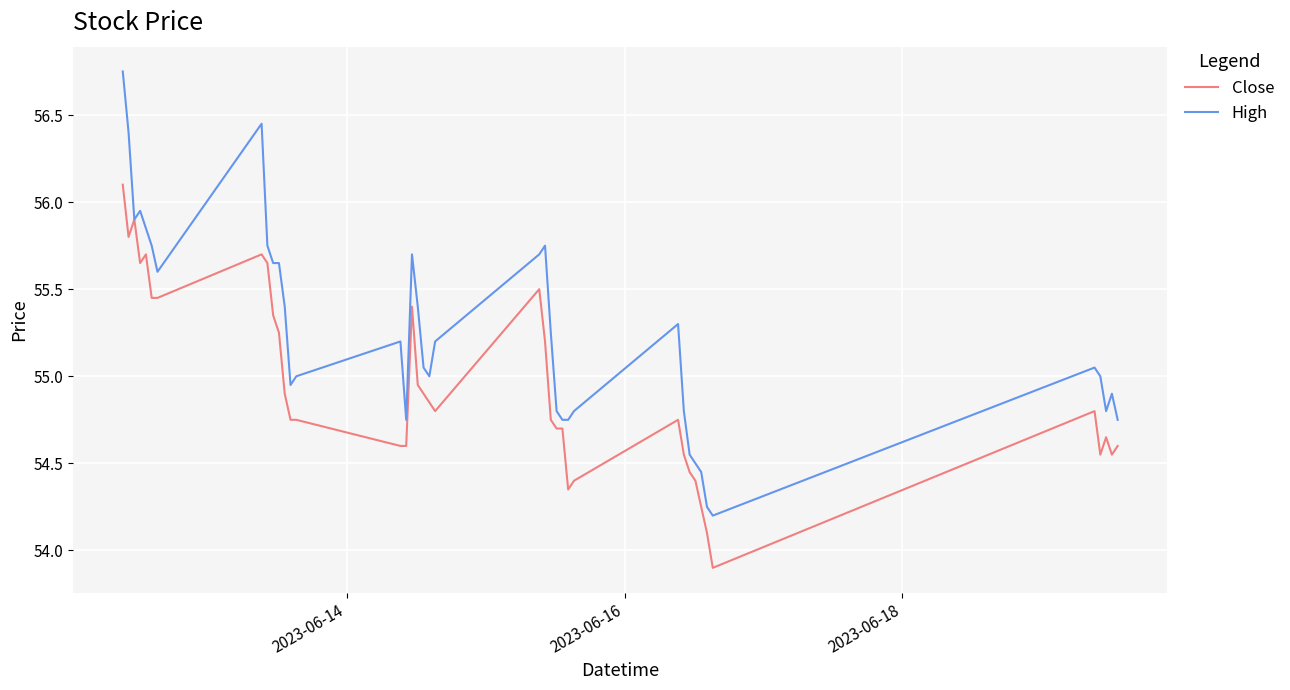

Which series has the largest total across all categories?

High